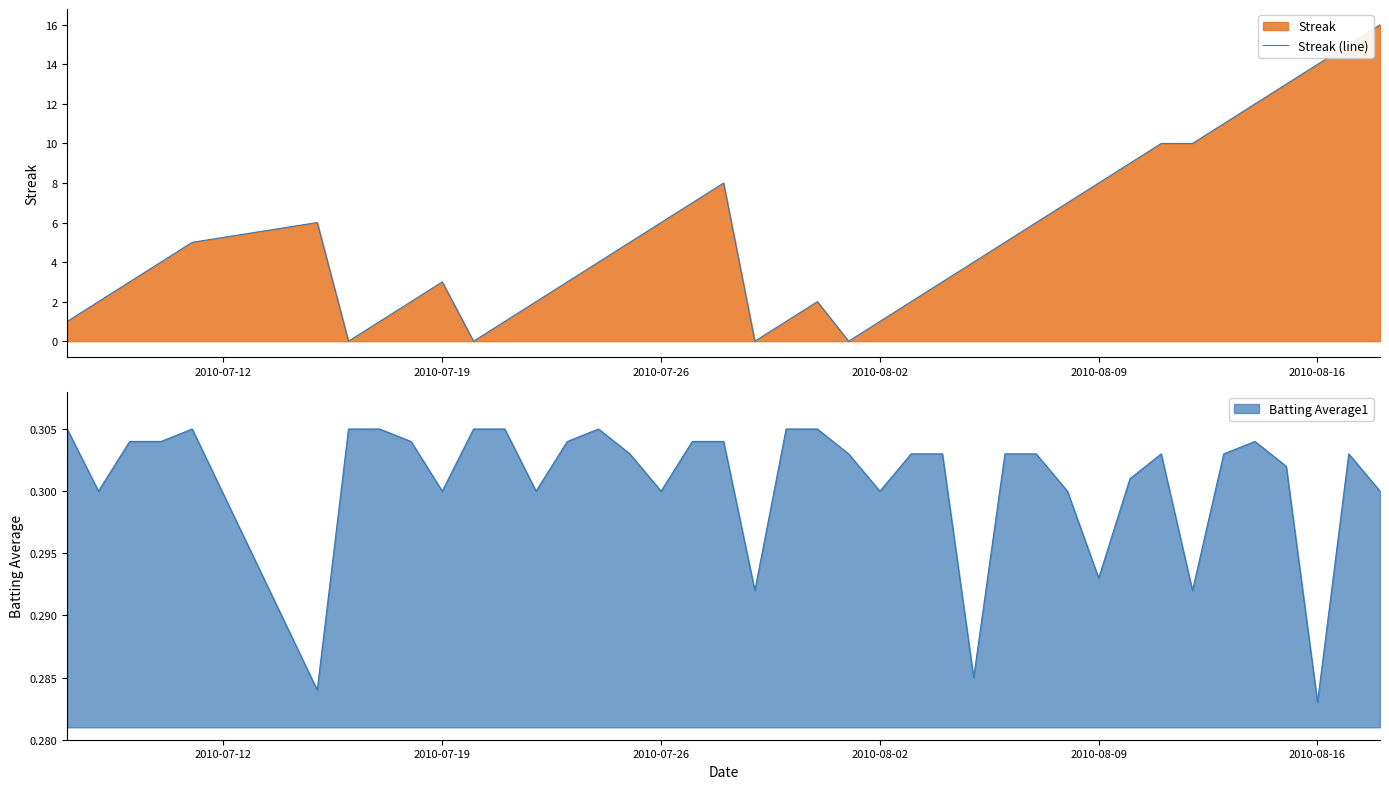

How many values are below 4?

18